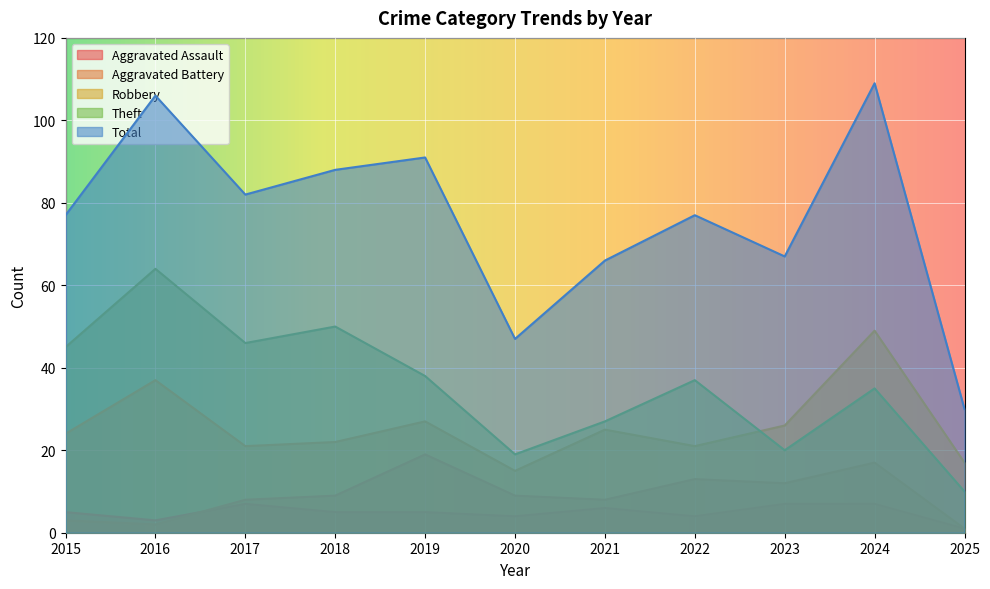

How many lines are shown in the chart?

5